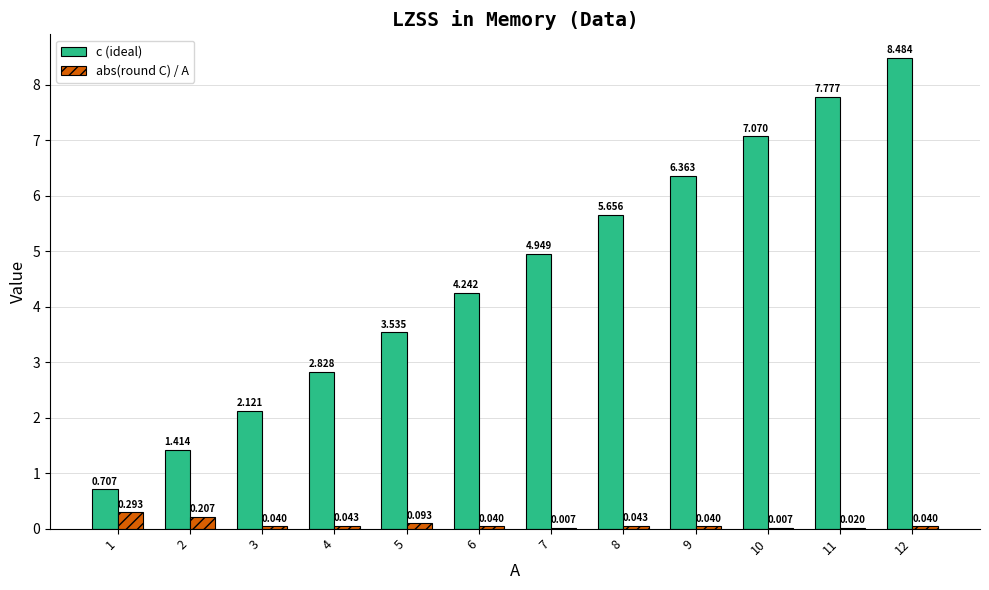

Which series has the largest total across all categories?

c (ideal)